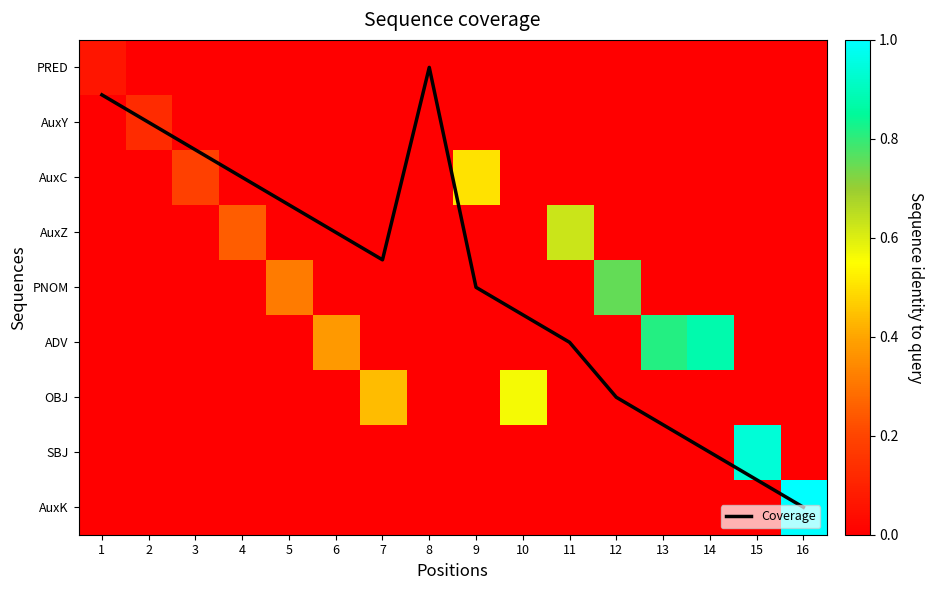

The value of ADV at 1 is 0.0. True or false?

True